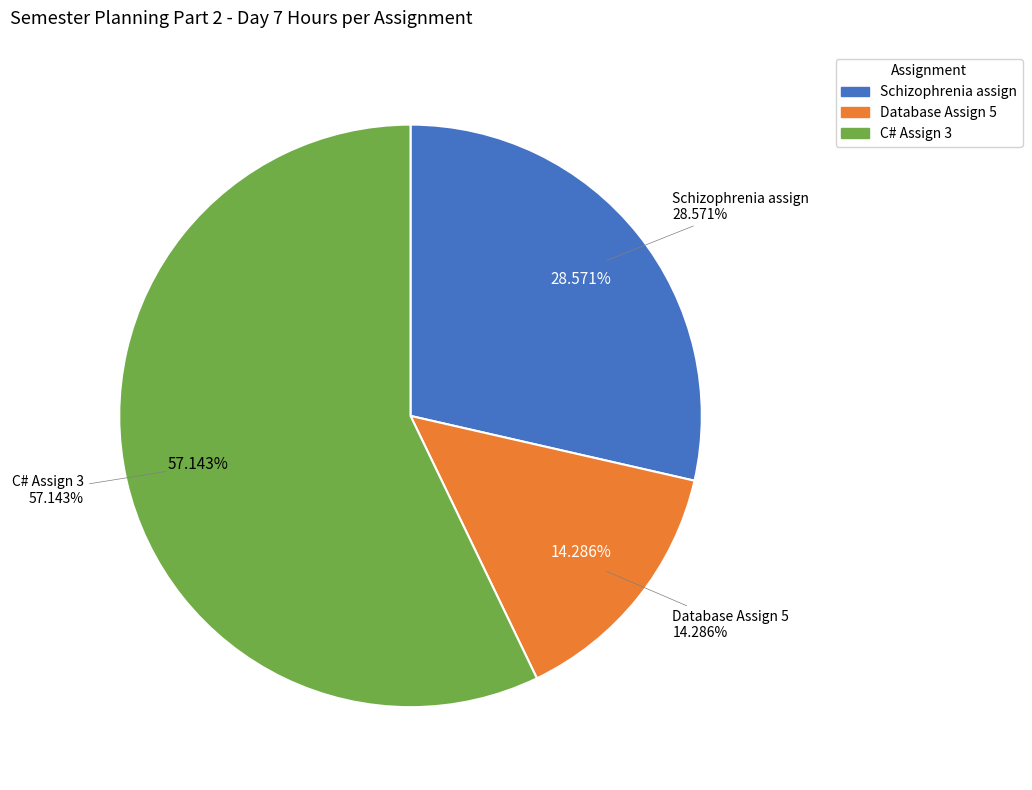

Is there any slice that represents more than half of the pie?

Yes